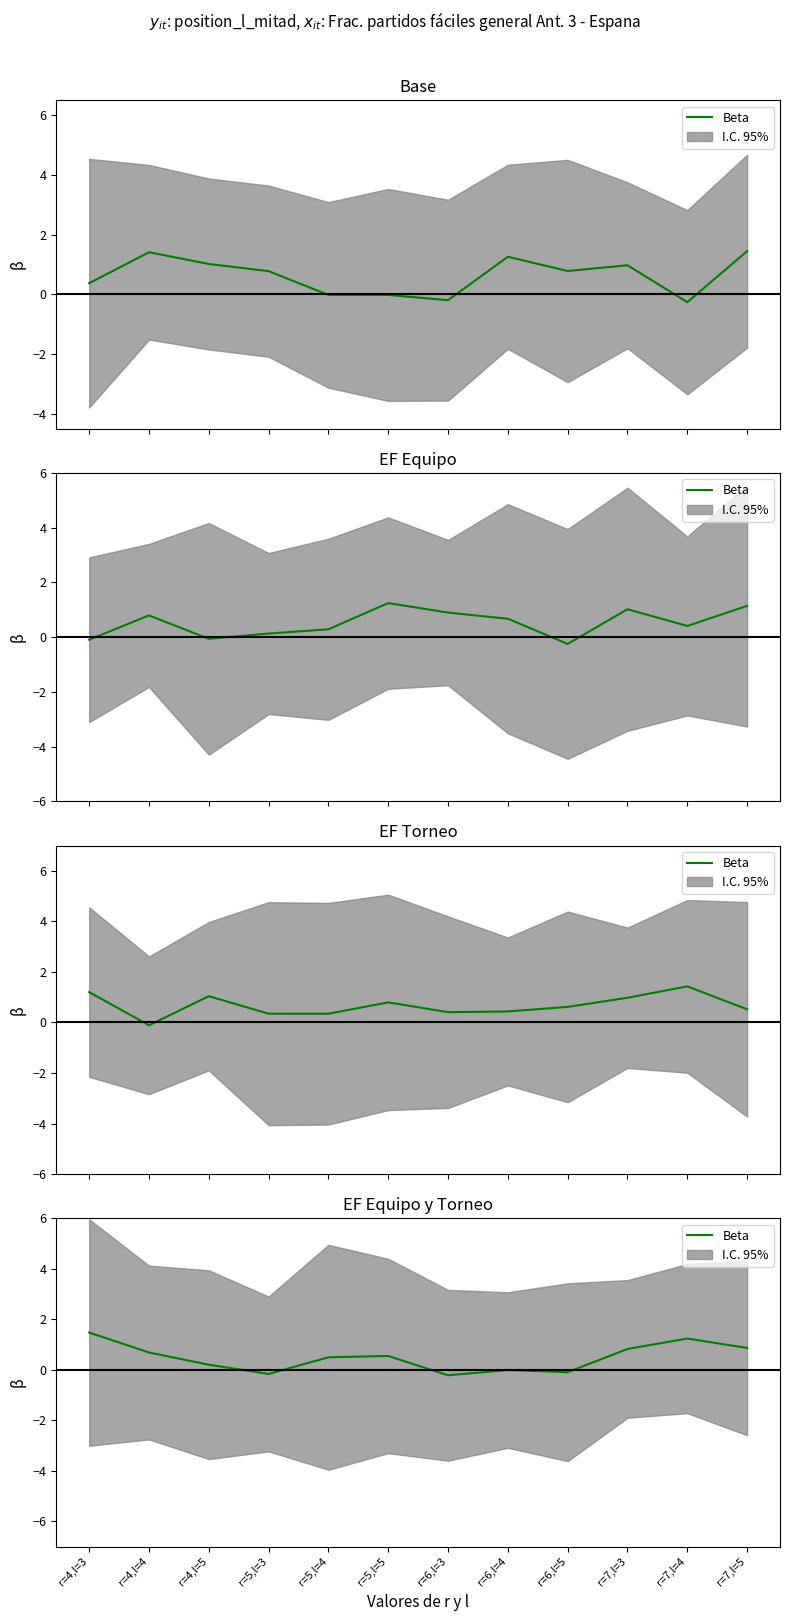

Reading left to right, transcribe all the data shown in this chart.

1.5	0.7	0.2	-0.2	0.5	0.6	-0.2	-0.0	-0.1	0.8	1.2	0.9